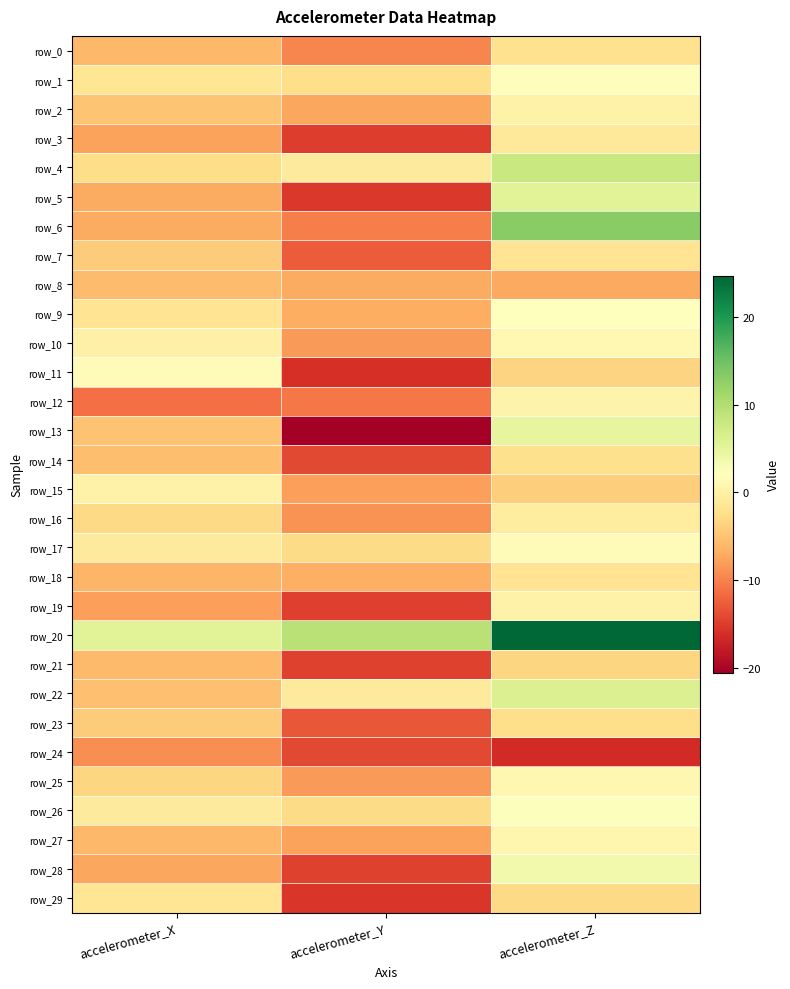

How many data points does each series have?

3